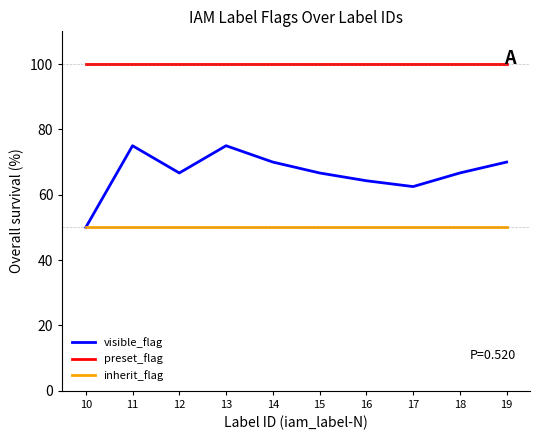

At how many categories does at least one series exceed 78?

10